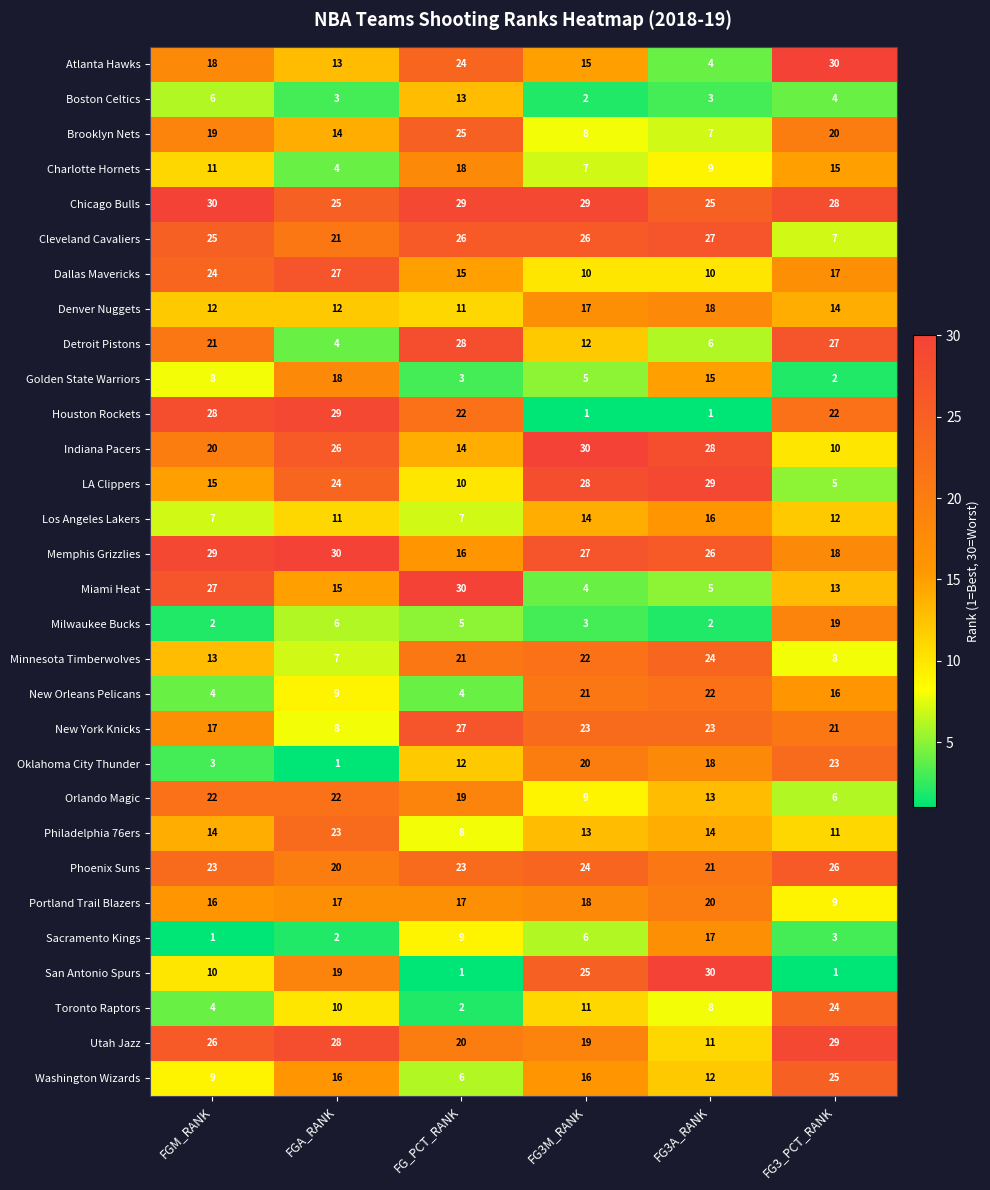

What is the minimum value shown in the chart?

1